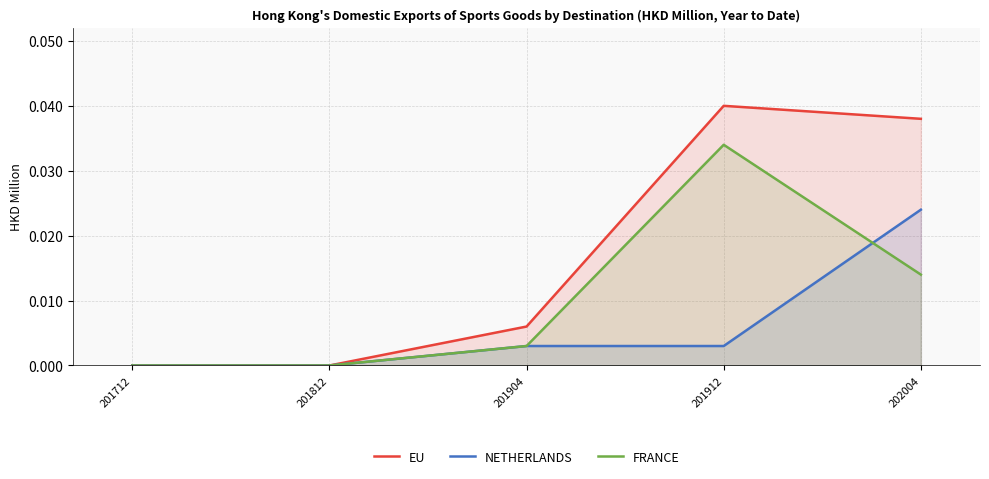

Which series has the largest range (max minus min)?

EU